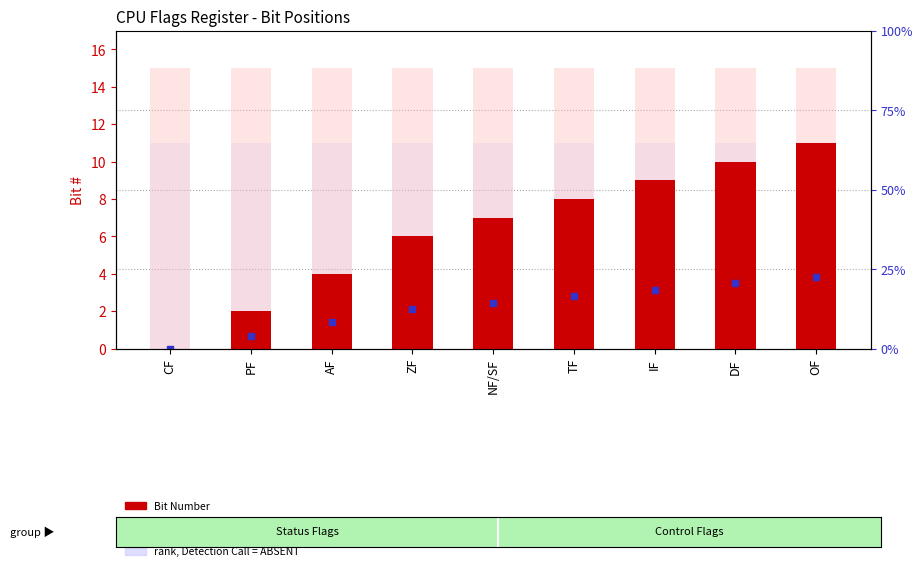

Reading right to left, extract all data points from this chart.

Bit Number: 11	10	9	8	7	6	4	2	0
value, Detection Call = ABSENT: 15	15	15	15	15	15	15	15	15
rank, Detection Call = ABSENT: 11	11	11	11	11	11	11	11	11